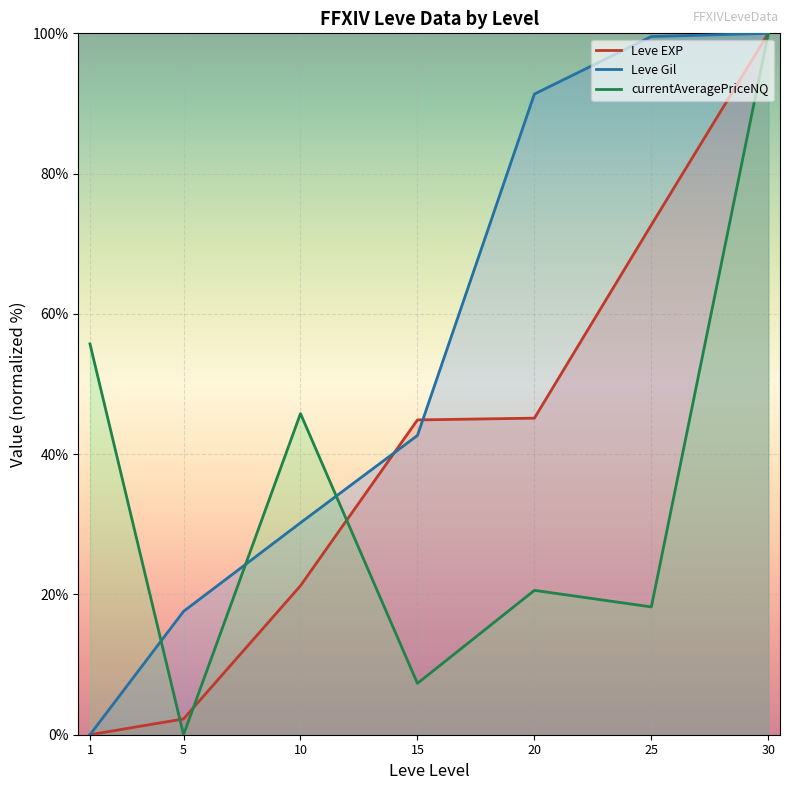

True or false: currentAveragePriceNQ and Leve EXP intersect in this chart.

True